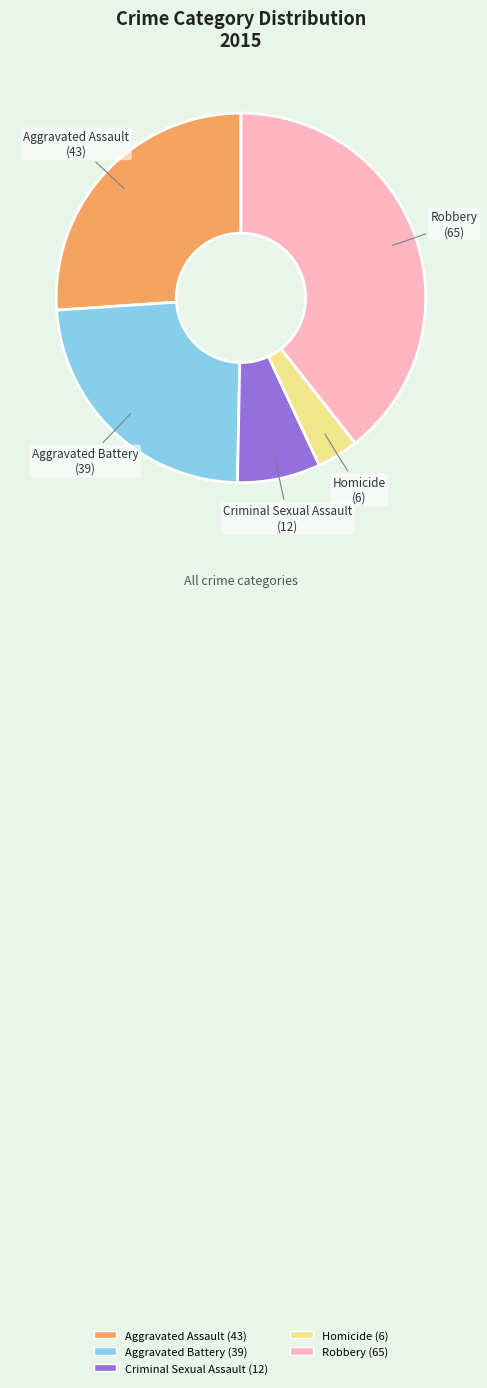

How many segments does this pie chart have?

5